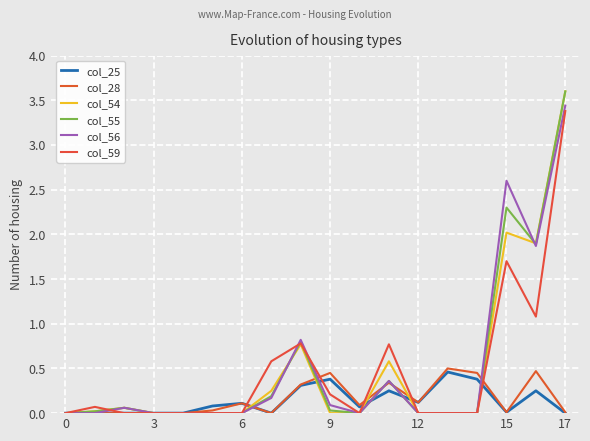

Is this an area chart (filled region under the line)?

No